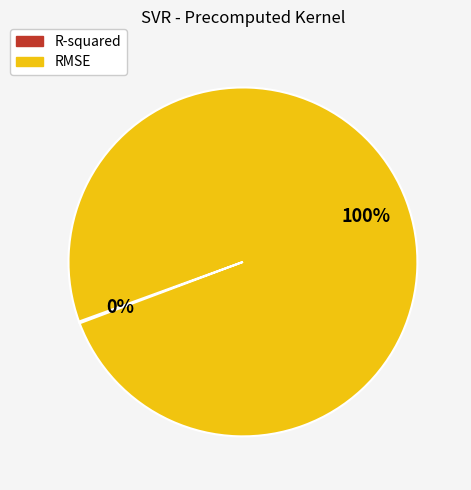

To the nearest percent, what is the average slice percentage?

50%